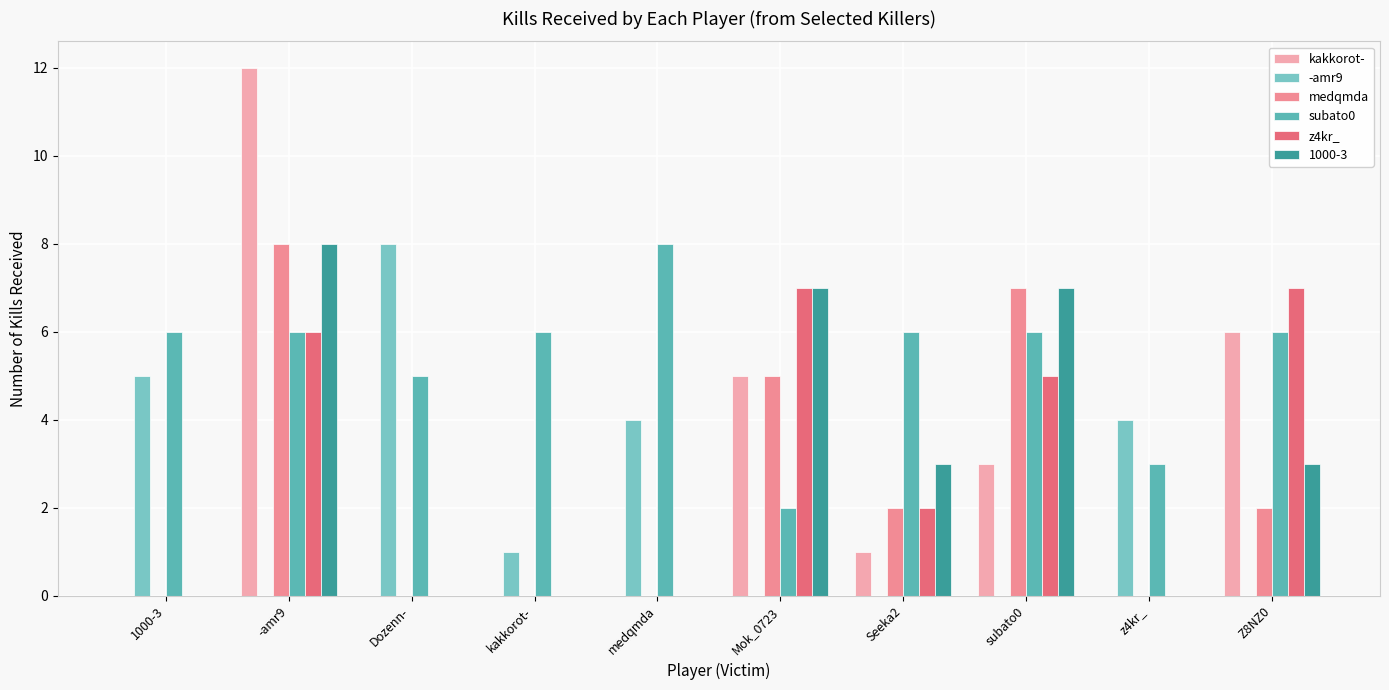

Does the chart contain stacked bars?

No